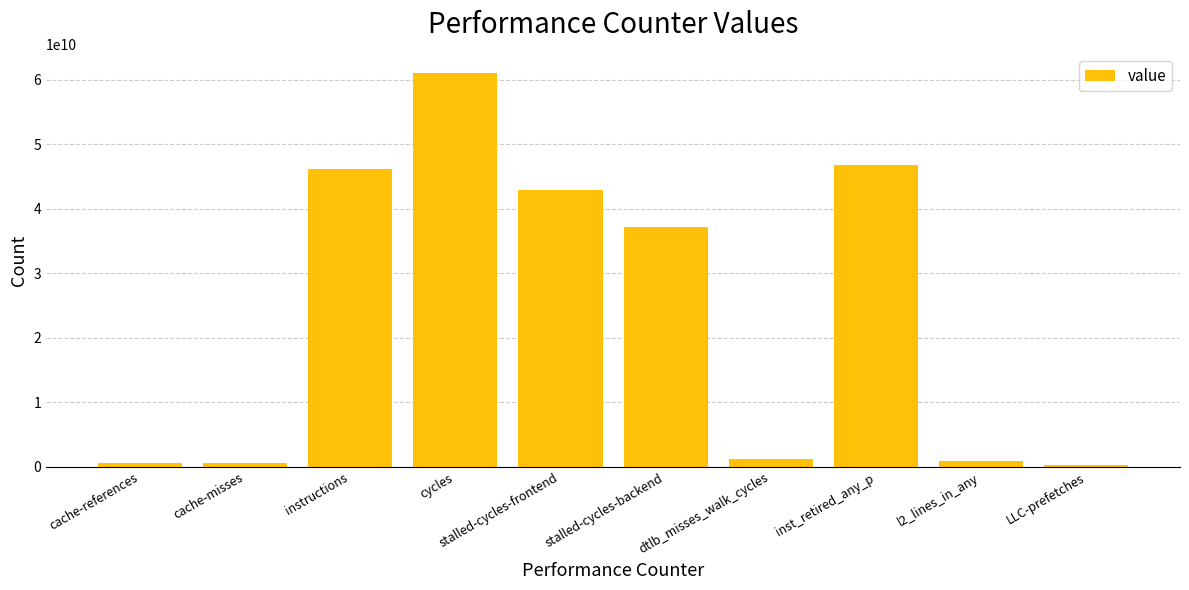

What is the change in value from cache-references to inst_retired_any_p?

+46248372087